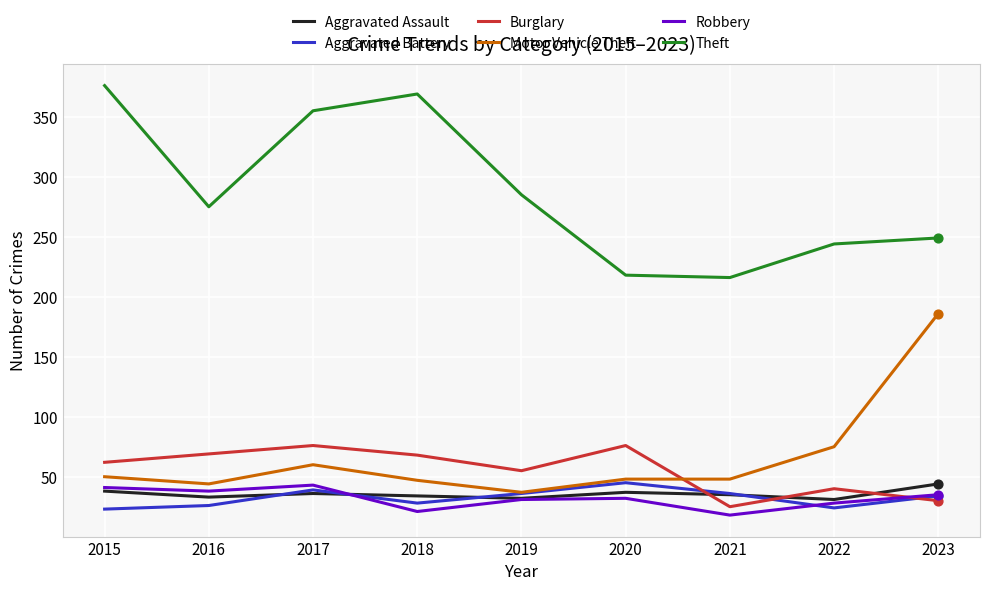

Which series has the largest total across all categories?

Theft